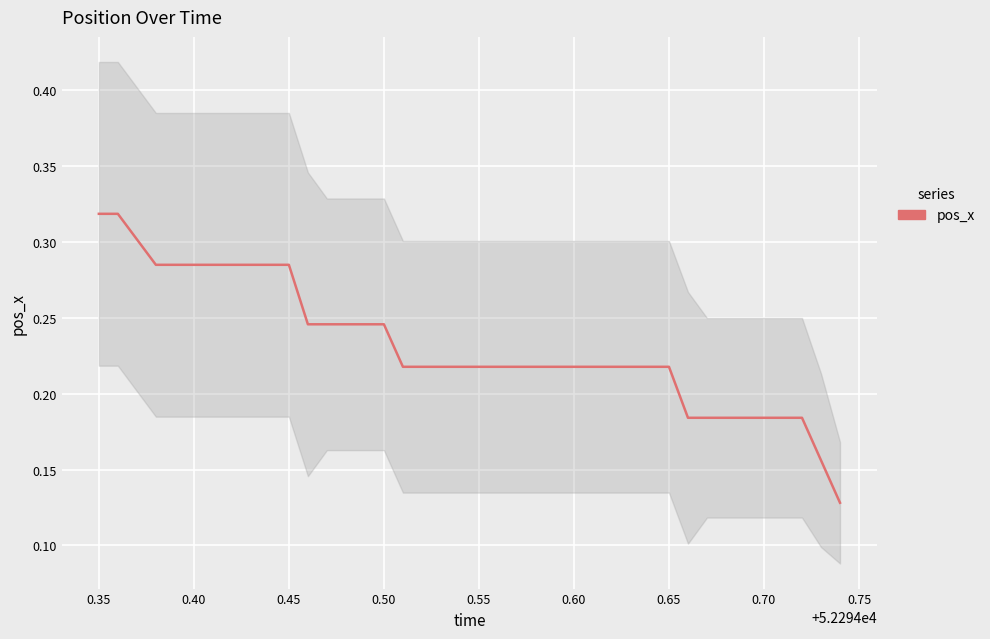

What is the minimum value shown in the chart?

0.1